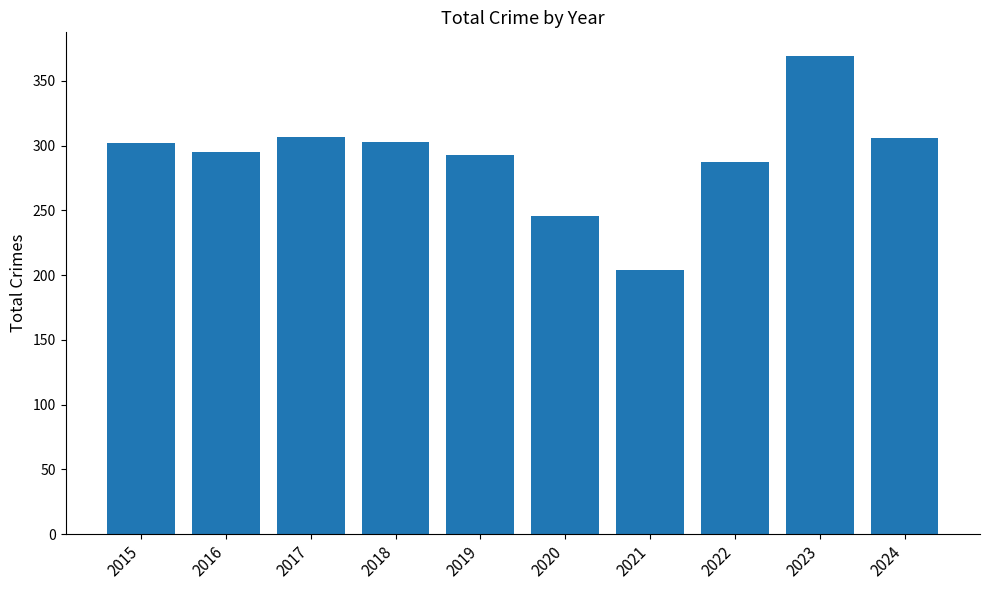

What is the difference between the maximum and minimum values?

165